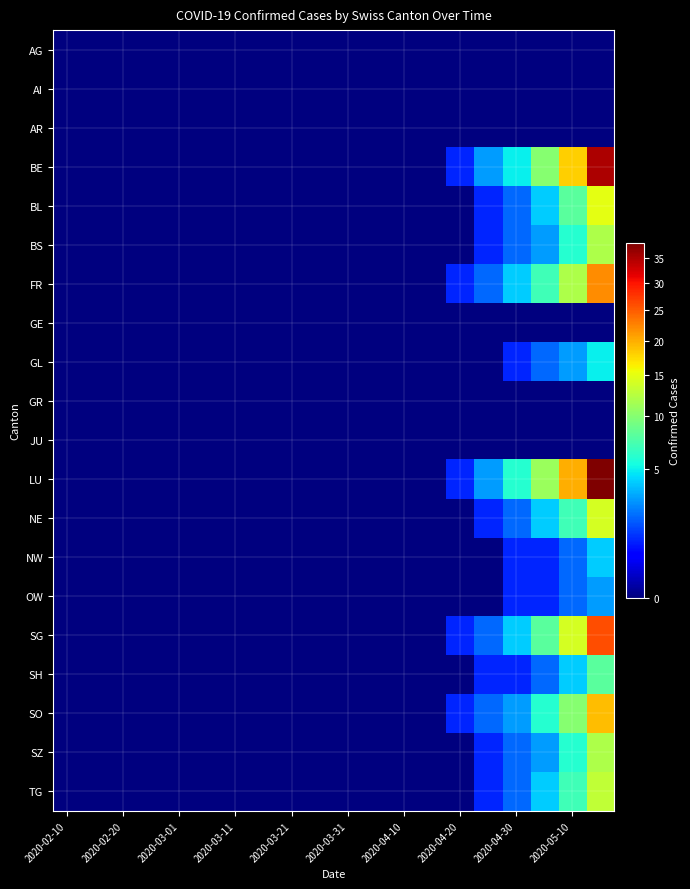

At how many categories does at least one series exceed 11?

2